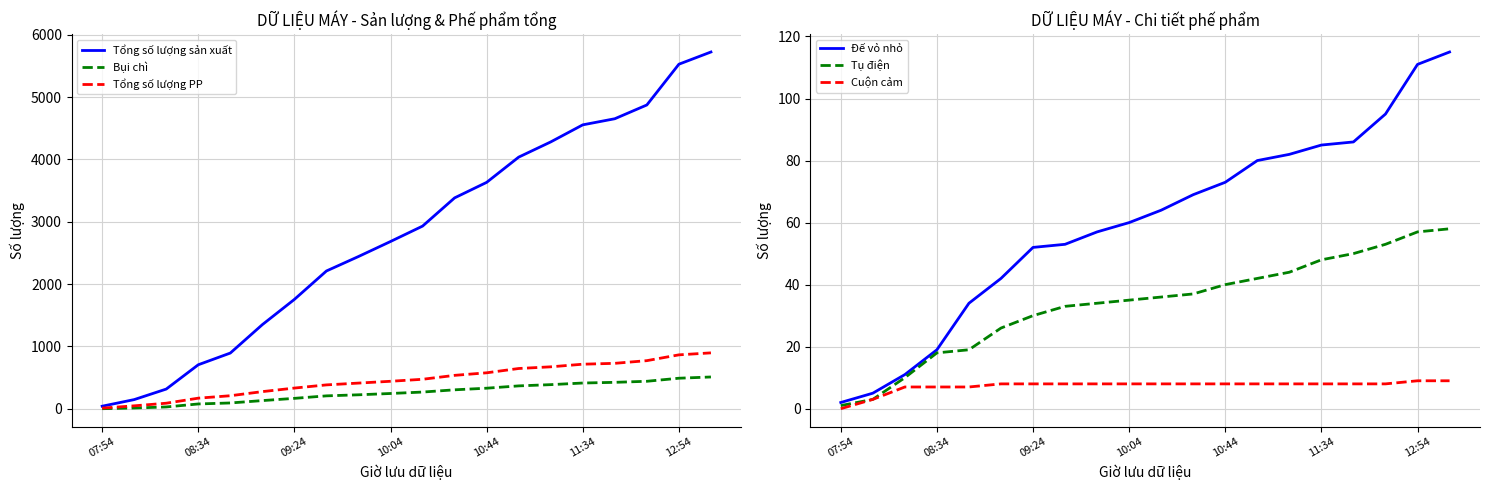

What value does the Tổng số lượng PP series have at 11:34, to the nearest 10?

720